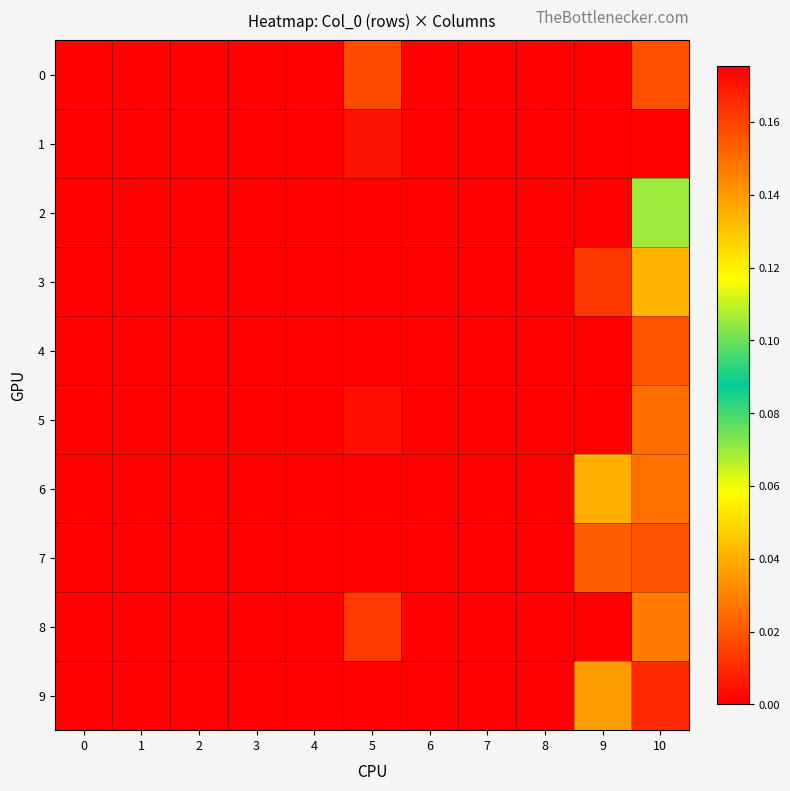

At 10, list the series in order from smallest to largest.

2, 3, 8, 6, 5, 4, 7, 0, 9, 1